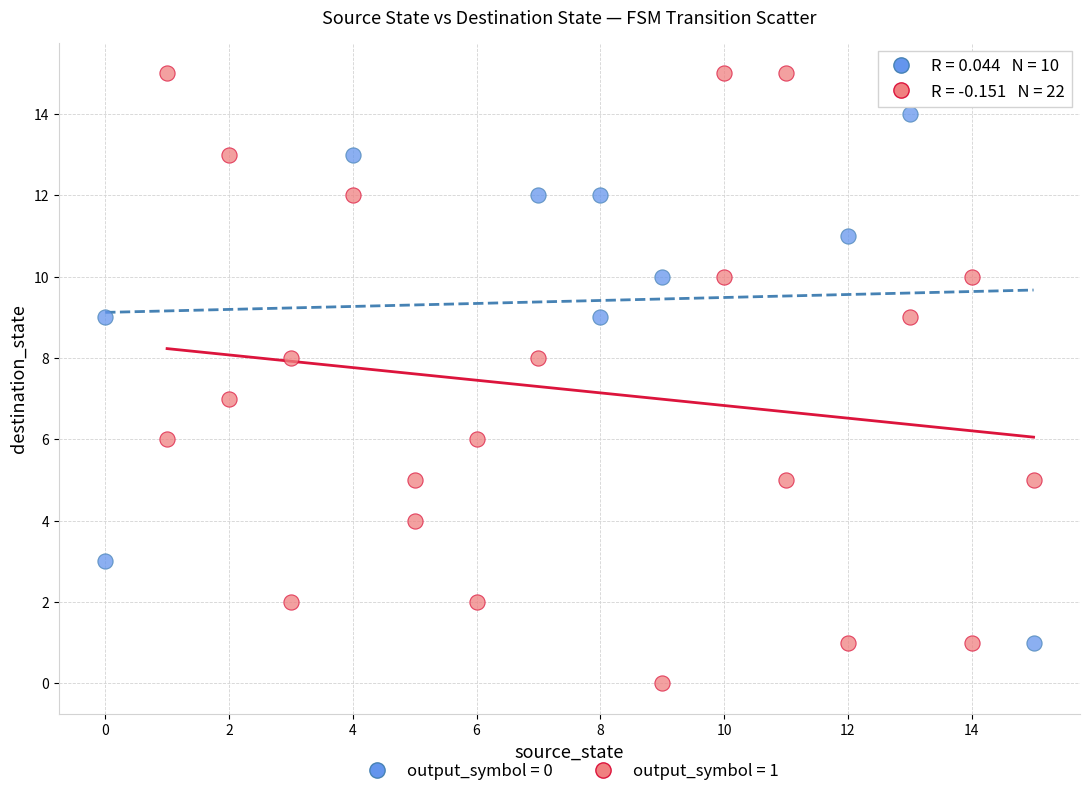

Which series reaches the minimum Y coordinate?

output_symbol = 1